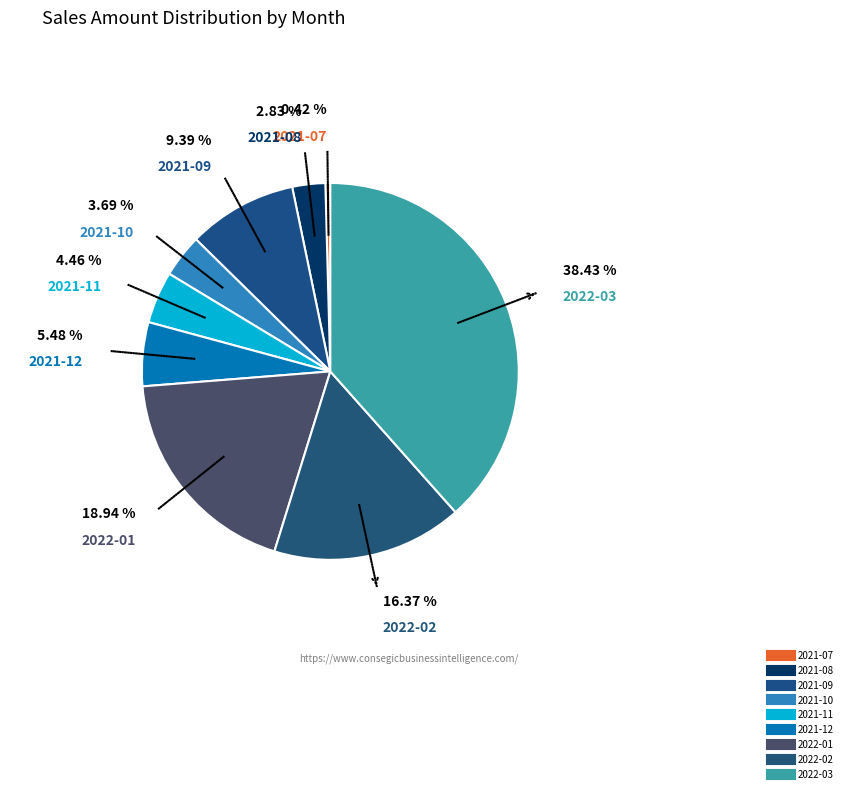

Does 2021-07 account for over 50% of the chart?

No